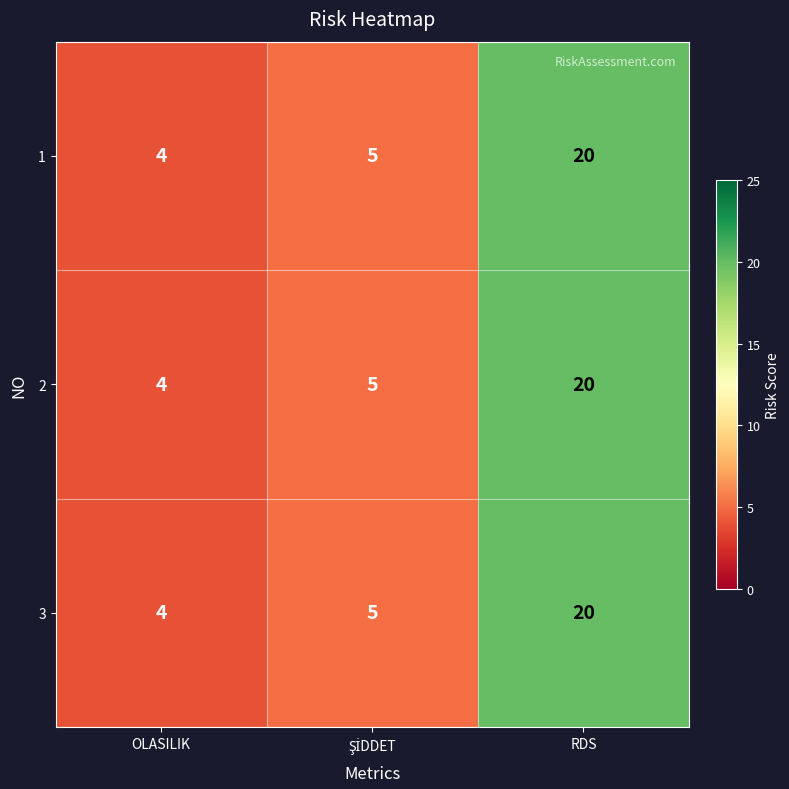

At which category is the sum across all series the highest?

RDS